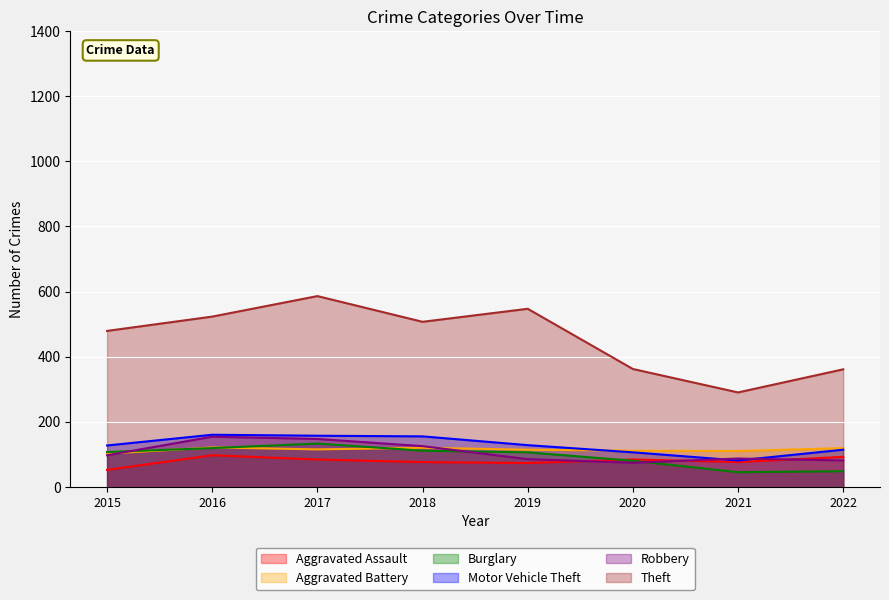

How many lines are shown in the chart?

6